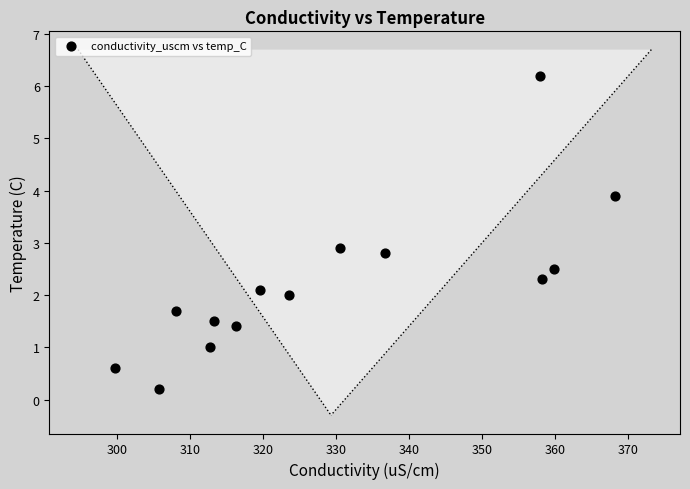

What Y value in the scatter plot is closest to 3?

2.9